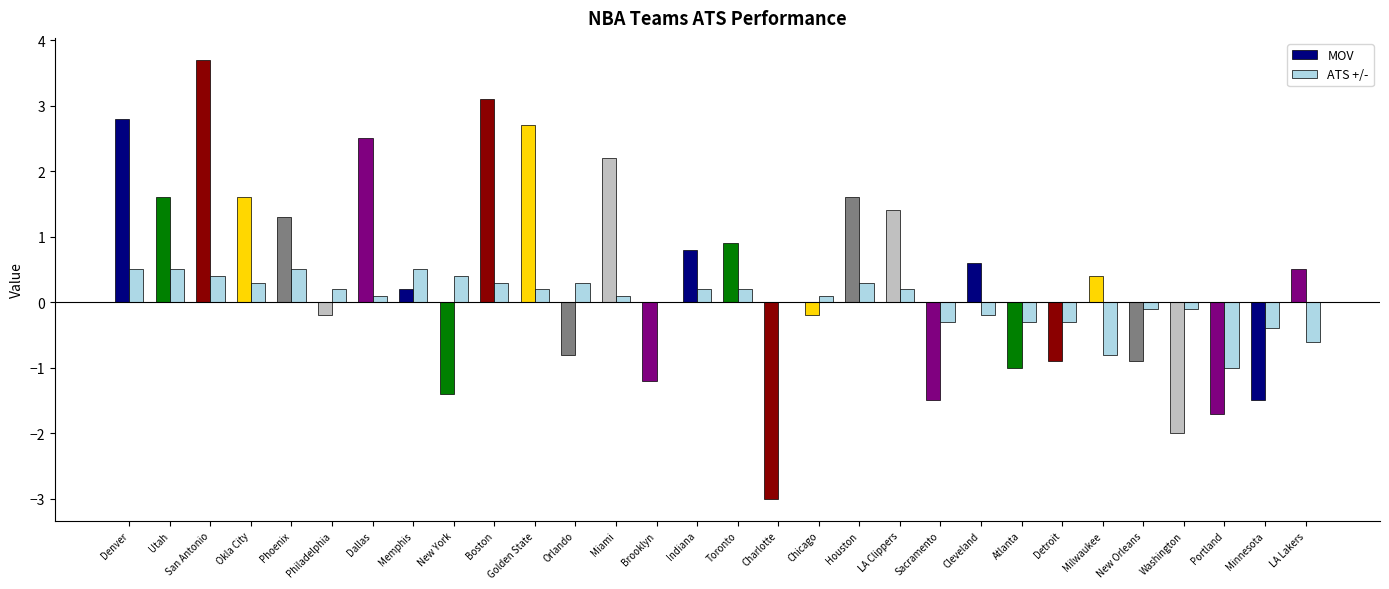

Reading right to left, extract all data points from this chart.

MOV: LA Lakers=0.5	Minnesota=-1.5	Portland=-1.7	Washington=-2.0	New Orleans=-0.9	Milwaukee=0.4	Detroit=-0.9	Atlanta=-1.0	Cleveland=0.6	Sacramento=-1.5	LA Clippers=1.4	Houston=1.6	Chicago=-0.2	Charlotte=-3.0	Toronto=0.9	Indiana=0.8	Brooklyn=-1.2	Miami=2.2	Orlando=-0.8	Golden State=2.7	Boston=3.1	New York=-1.4	Memphis=0.2	Dallas=2.5	Philadelphia=-0.2	Phoenix=1.3	Okla City=1.6	San Antonio=3.7	Utah=1.6	Denver=2.8
ATS +/-: LA Lakers=-0.6	Minnesota=-0.4	Portland=-1.0	Washington=-0.1	New Orleans=-0.1	Milwaukee=-0.8	Detroit=-0.3	Atlanta=-0.3	Cleveland=-0.2	Sacramento=-0.3	LA Clippers=0.2	Houston=0.3	Chicago=0.1	Charlotte=0.0	Toronto=0.2	Indiana=0.2	Brooklyn=0.0	Miami=0.1	Orlando=0.3	Golden State=0.2	Boston=0.3	New York=0.4	Memphis=0.5	Dallas=0.1	Philadelphia=0.2	Phoenix=0.5	Okla City=0.3	San Antonio=0.4	Utah=0.5	Denver=0.5